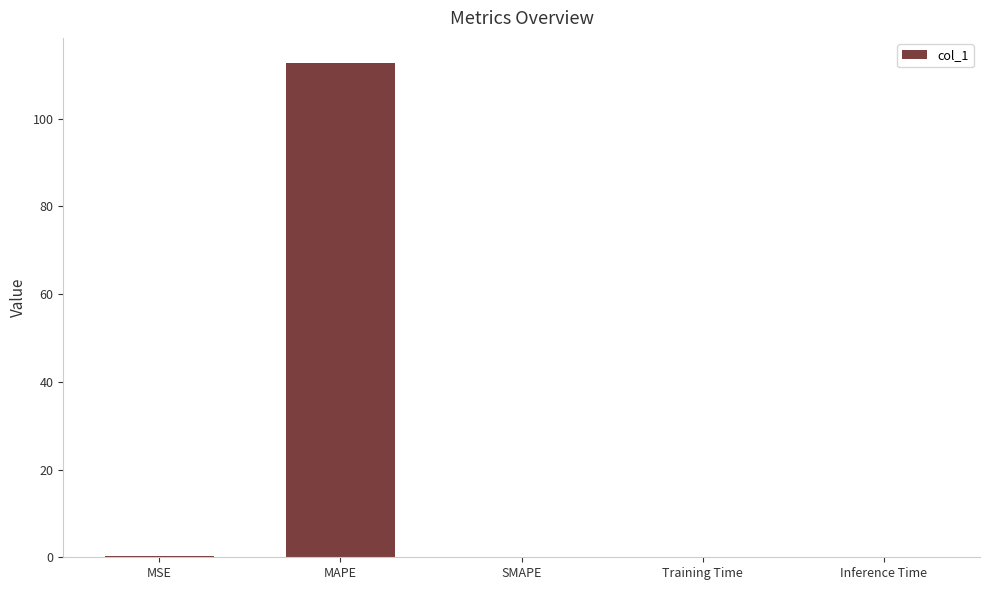

How many series are shown in this chart?

1